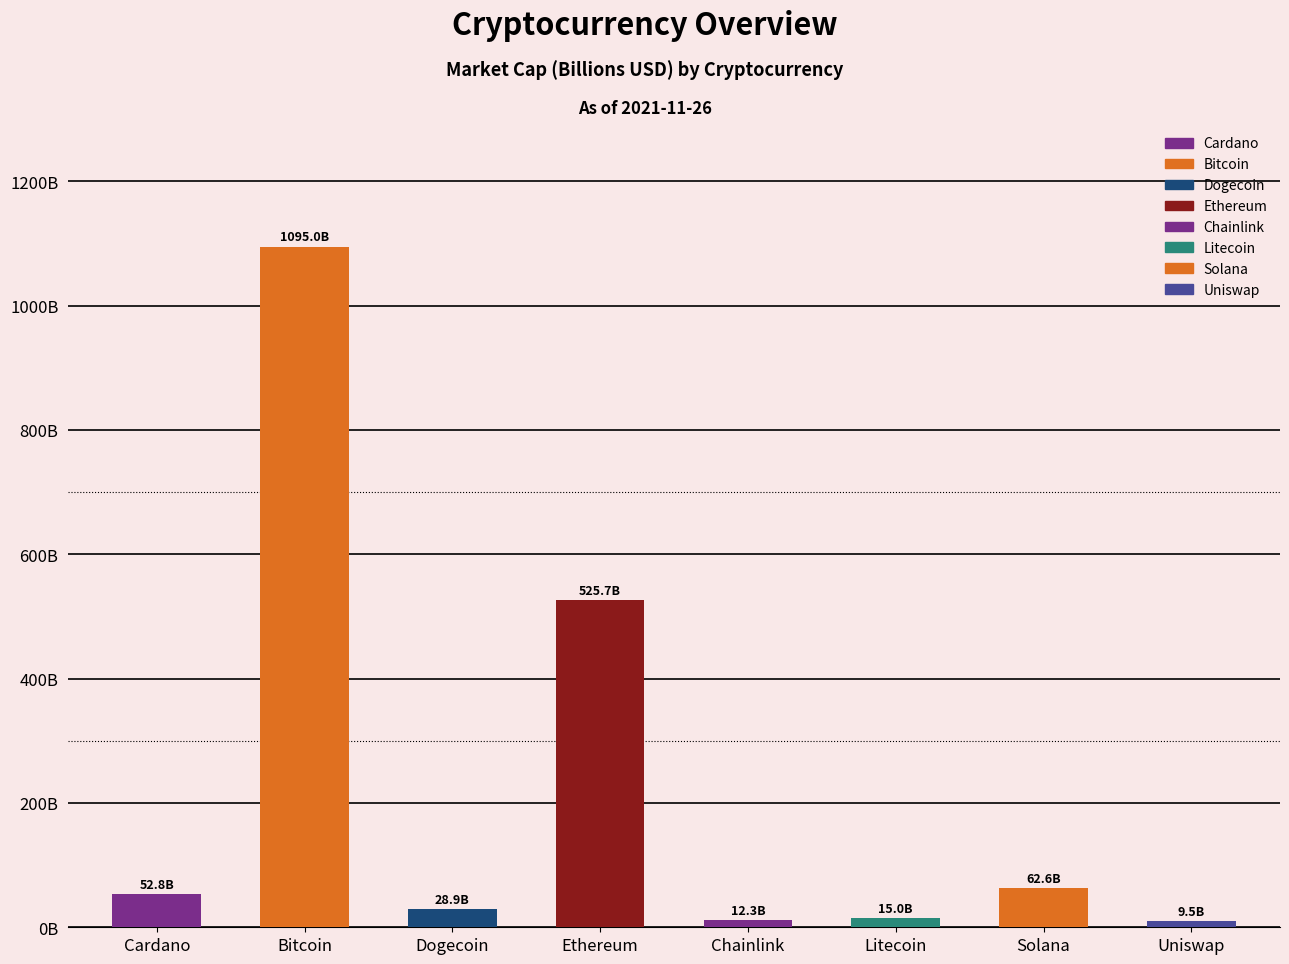

What is the label of the 4th bar from the right?

Chainlink